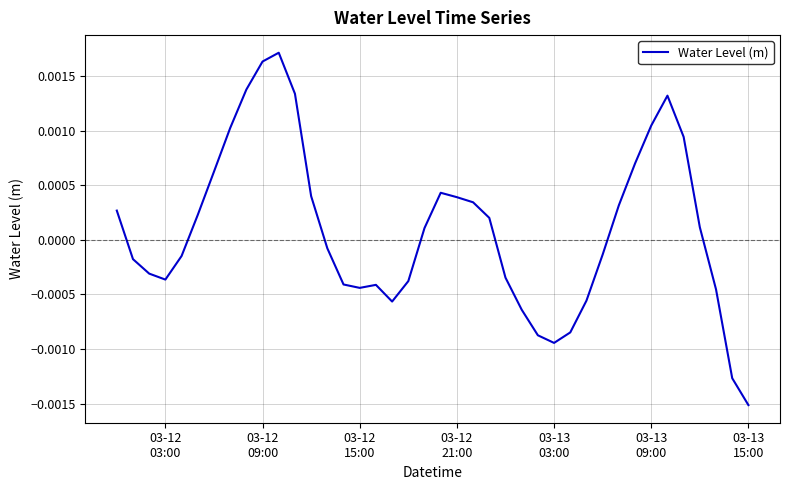

How many values are below zero?

20